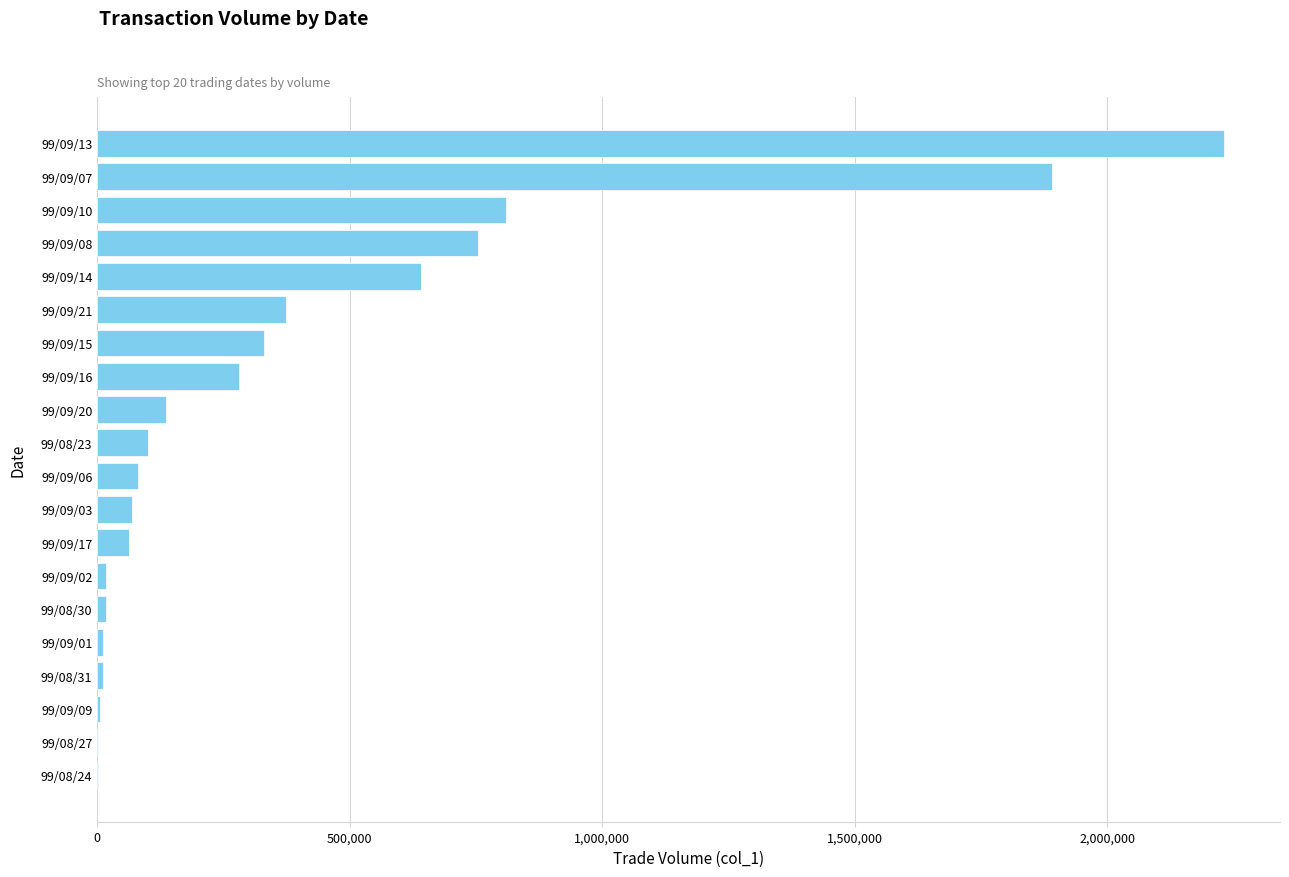

Is it true that the value at 99/09/08 is 754000?

True